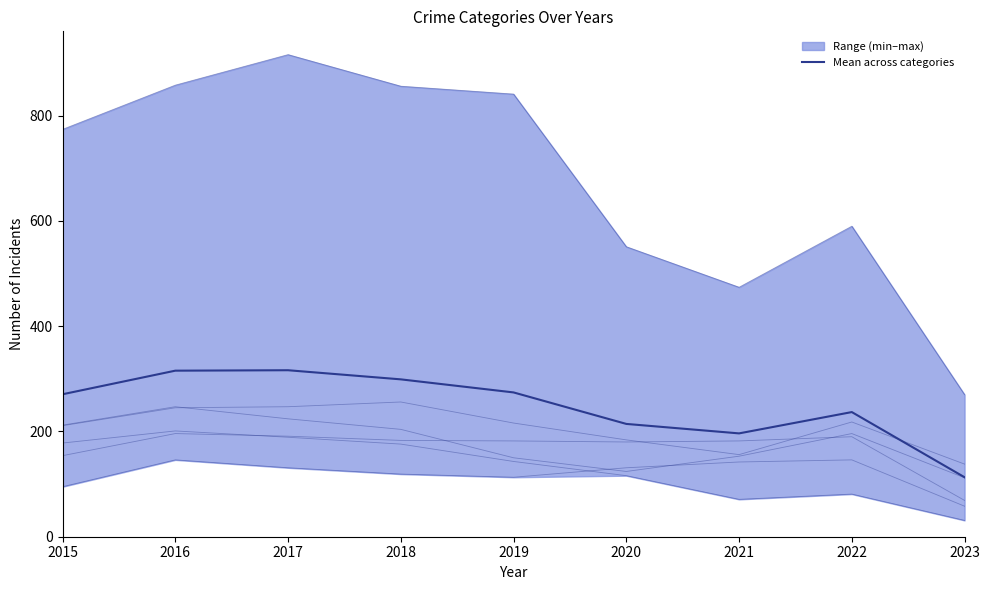

What is the value of the Burglary point at the 4th from the left?

176